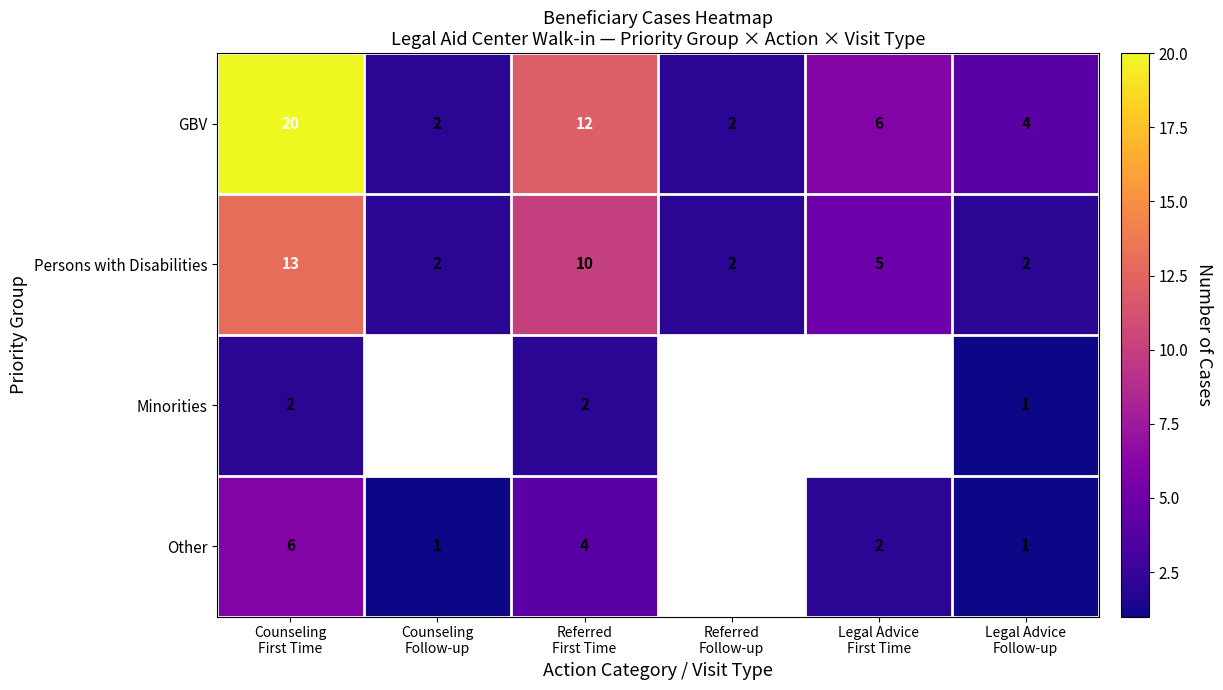

What is the maximum value shown in the chart?

20.0